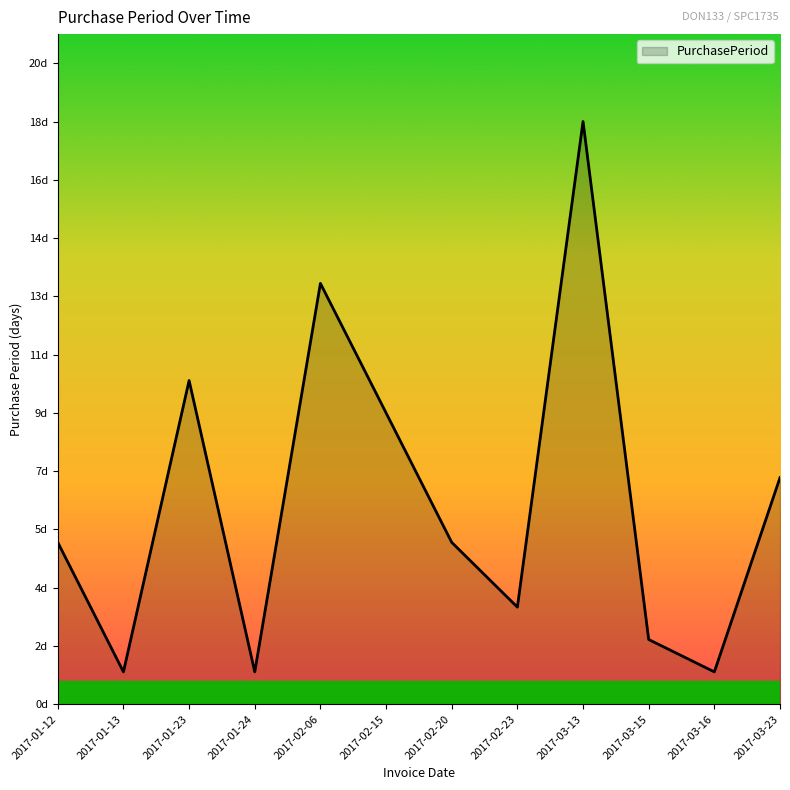

True or false: the data has more than 0 interior local peaks.

True